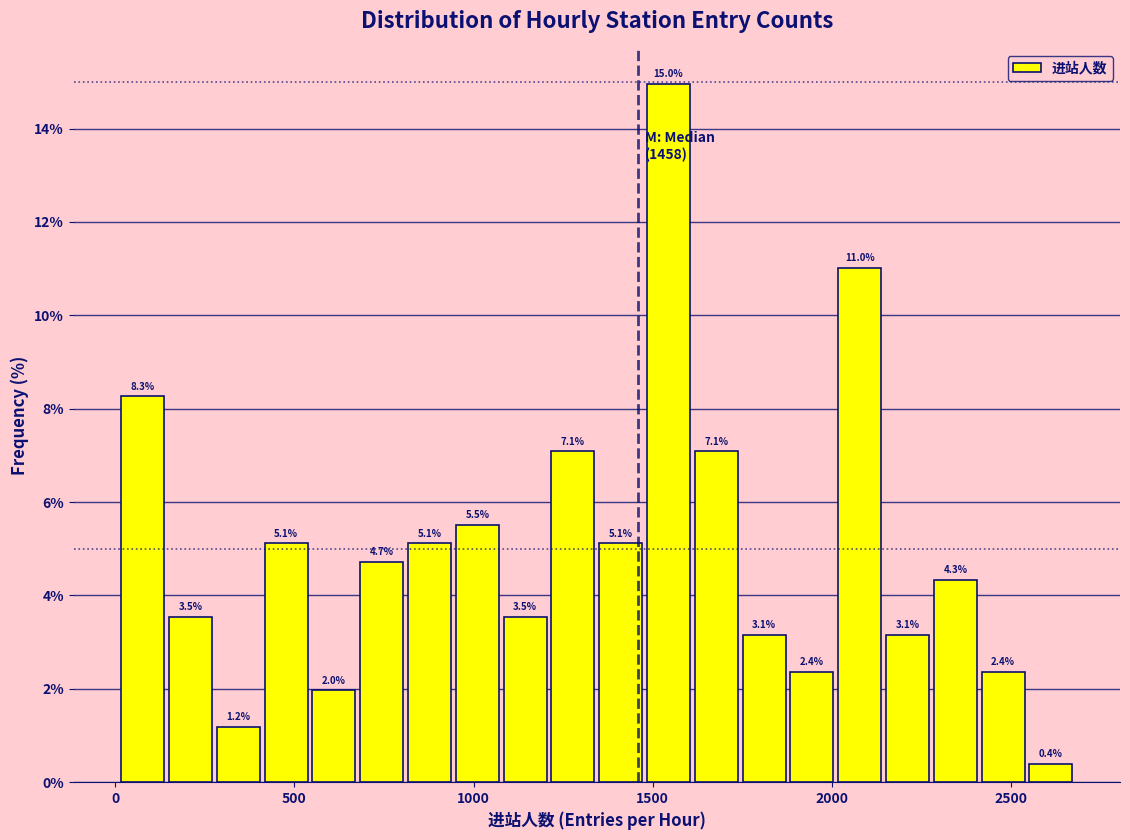

Read against the x-axis, roughly where is the centre of the tallest bar?

1550